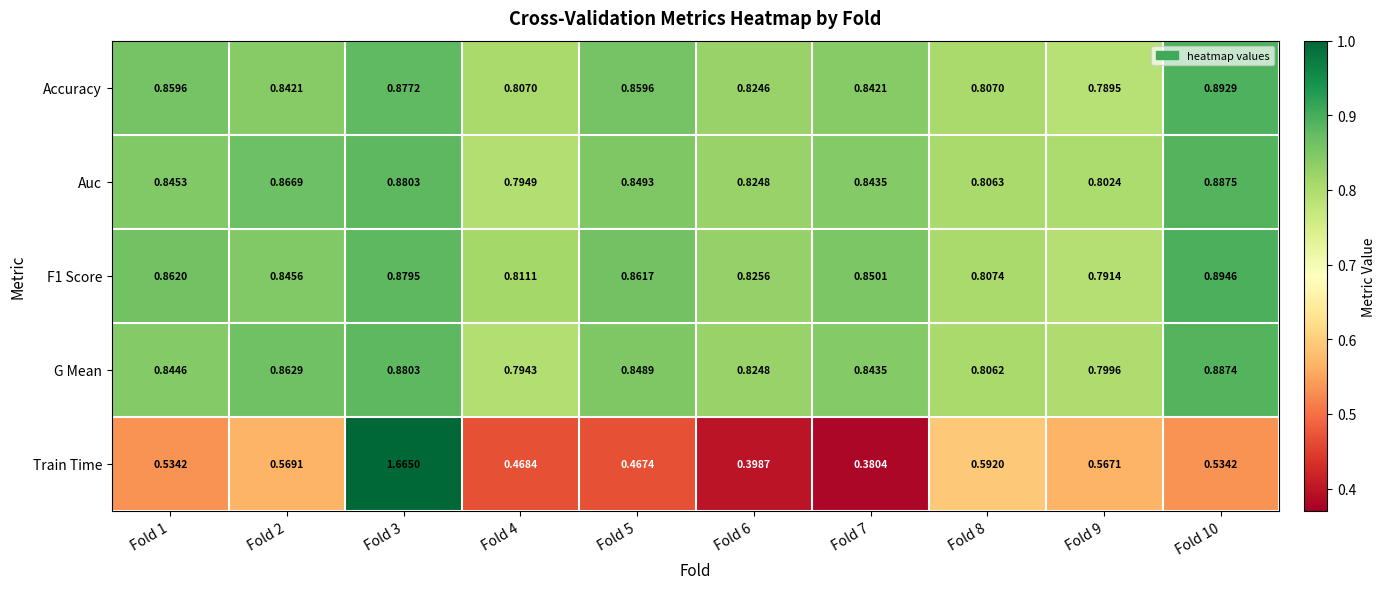

Which series has the widest spread of values?

Train Time